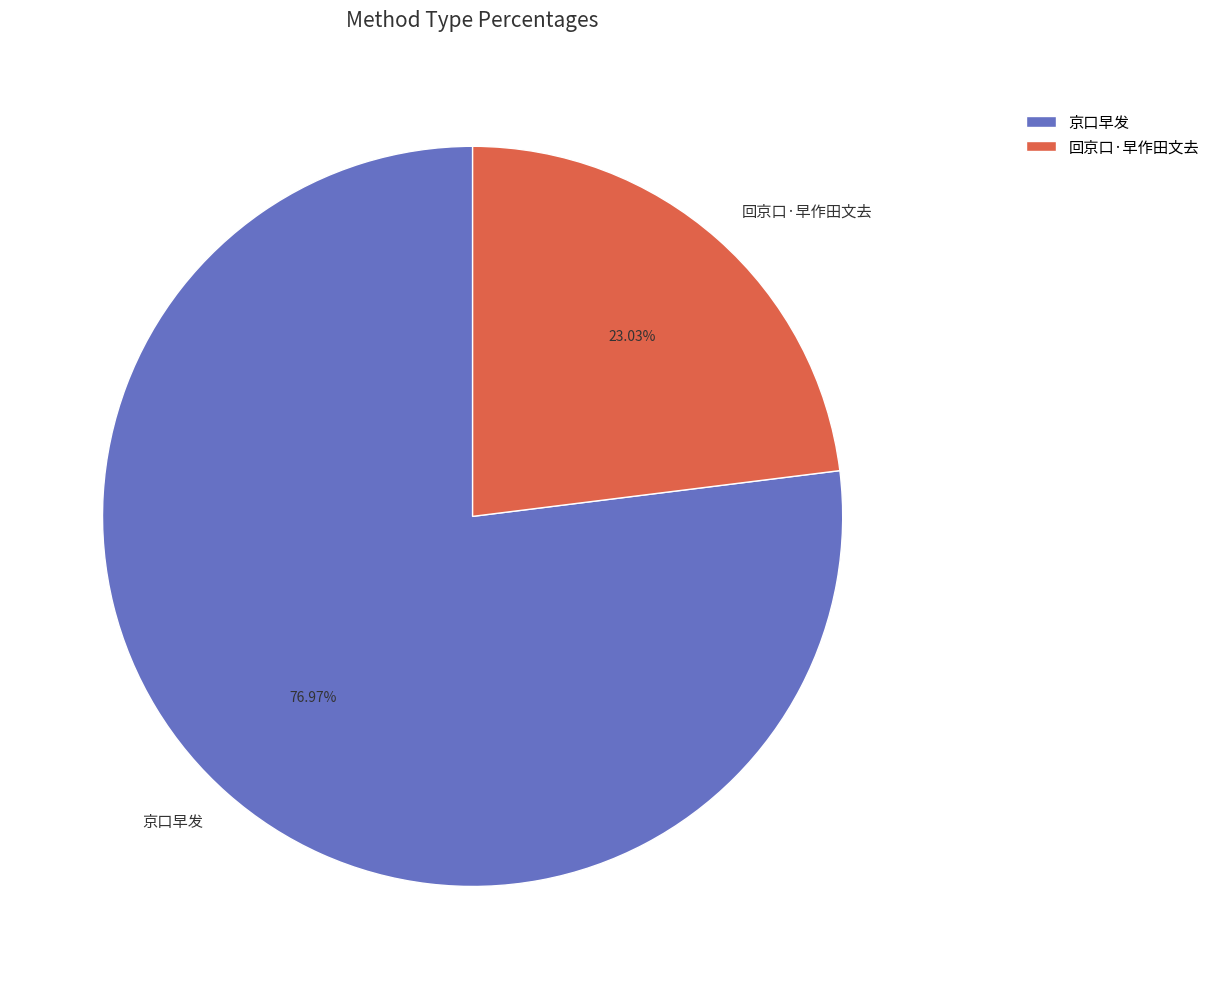

Count the number of slices in the pie.

2